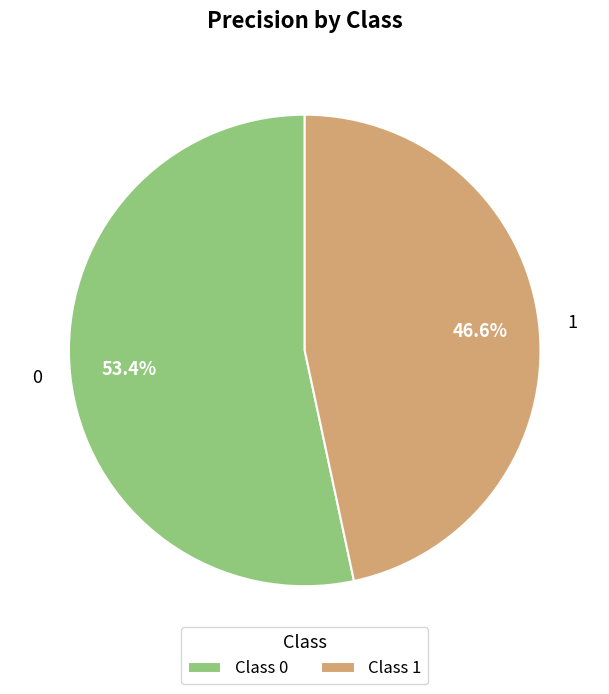

What percentage do 1 and 0 together represent?

100.0%